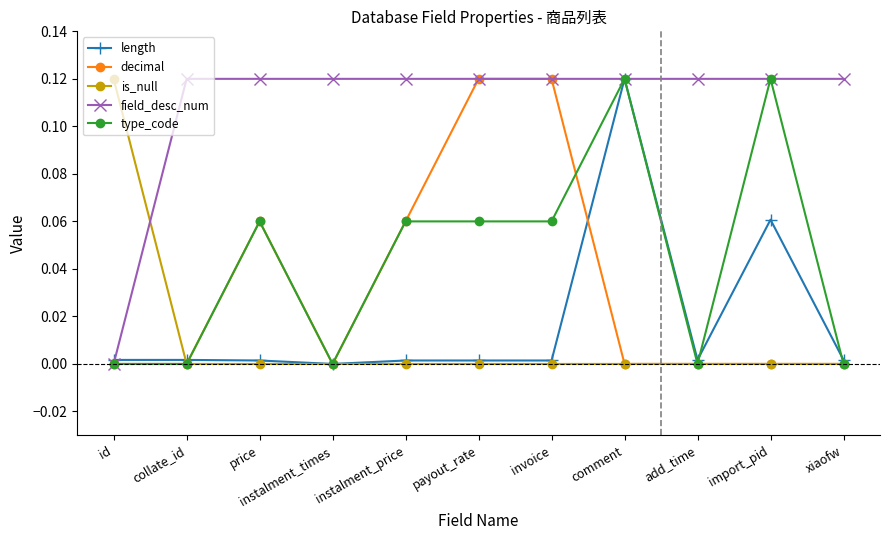

Which series has the largest total across all categories?

field_desc_num